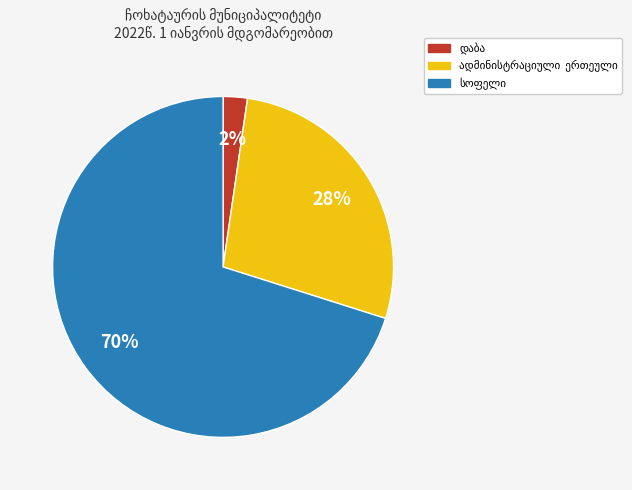

Does any single category account for the majority?

Yes